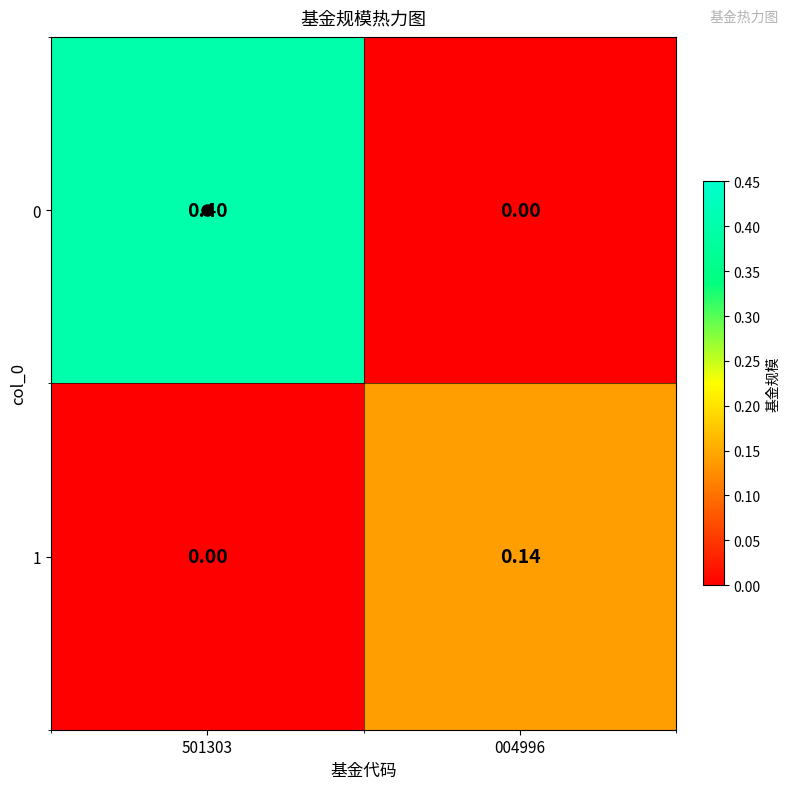

How many values in 1 are above zero?

1